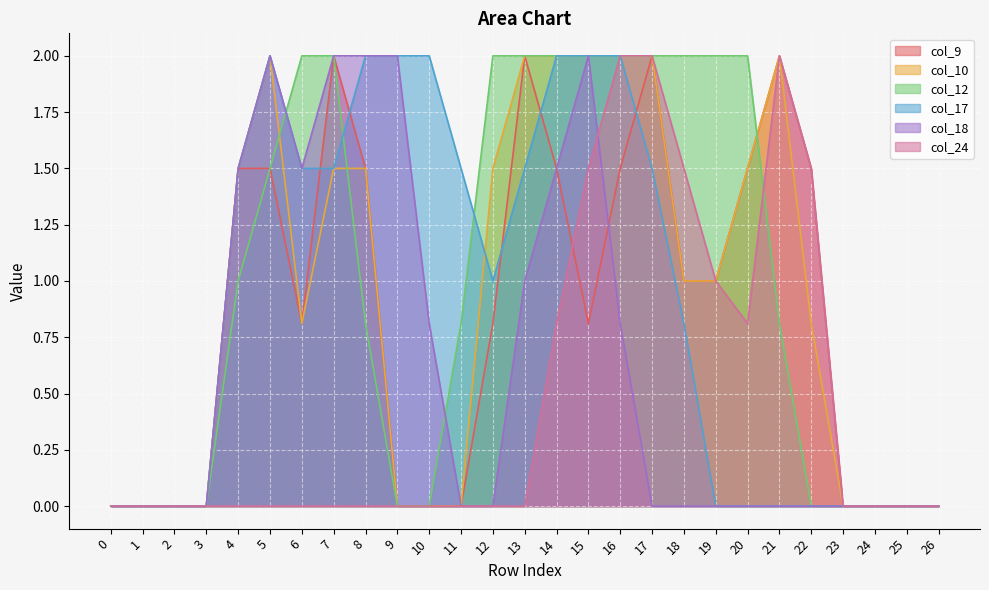

Reading left to right, transcribe all the data shown in this chart.

col_9: 0=0.0	1=0.0	2=0.0	3=0.0	4=1.5	5=1.5	6=0.8	7=2.0	8=1.5	9=0.0	10=0.0	11=0.0	12=0.8	13=2.0	14=1.5	15=0.8	16=1.5	17=2.0	18=1.0	19=1.0	20=1.5	21=2.0	22=1.5	23=0.0	24=0.0	25=0.0	26=0.0
col_10: 0=0.0	1=0.0	2=0.0	3=0.0	4=1.5	5=2.0	6=0.8	7=1.5	8=1.5	9=0.0	10=0.0	11=0.0	12=1.5	13=2.0	14=2.0	15=2.0	16=2.0	17=2.0	18=1.0	19=1.0	20=1.5	21=2.0	22=0.8	23=0.0	24=0.0	25=0.0	26=0.0
col_12: 0=0.0	1=0.0	2=0.0	3=0.0	4=1.0	5=1.5	6=2.0	7=2.0	8=0.8	9=0.0	10=0.0	11=0.8	12=2.0	13=2.0	14=2.0	15=2.0	16=2.0	17=2.0	18=2.0	19=2.0	20=2.0	21=0.8	22=0.0	23=0.0	24=0.0	25=0.0	26=0.0
col_17: 0=0.0	1=0.0	2=0.0	3=0.0	4=1.5	5=2.0	6=1.5	7=1.5	8=2.0	9=2.0	10=2.0	11=1.5	12=1.0	13=1.5	14=2.0	15=2.0	16=2.0	17=1.5	18=0.8	19=0.0	20=0.0	21=0.0	22=0.0	23=0.0	24=0.0	25=0.0	26=0.0
col_18: 0=0.0	1=0.0	2=0.0	3=0.0	4=1.5	5=2.0	6=1.5	7=2.0	8=2.0	9=2.0	10=0.8	11=0.0	12=0.0	13=1.0	14=1.5	15=2.0	16=0.8	17=0.0	18=0.0	19=0.0	20=0.0	21=0.0	22=0.0	23=0.0	24=0.0	25=0.0	26=0.0
col_24: 0=0.0	1=0.0	2=0.0	3=0.0	4=0.0	5=0.0	6=0.0	7=0.0	8=0.0	9=0.0	10=0.0	11=0.0	12=0.0	13=0.0	14=0.8	15=1.5	16=2.0	17=2.0	18=1.5	19=1.0	20=0.8	21=2.0	22=1.5	23=0.0	24=0.0	25=0.0	26=0.0